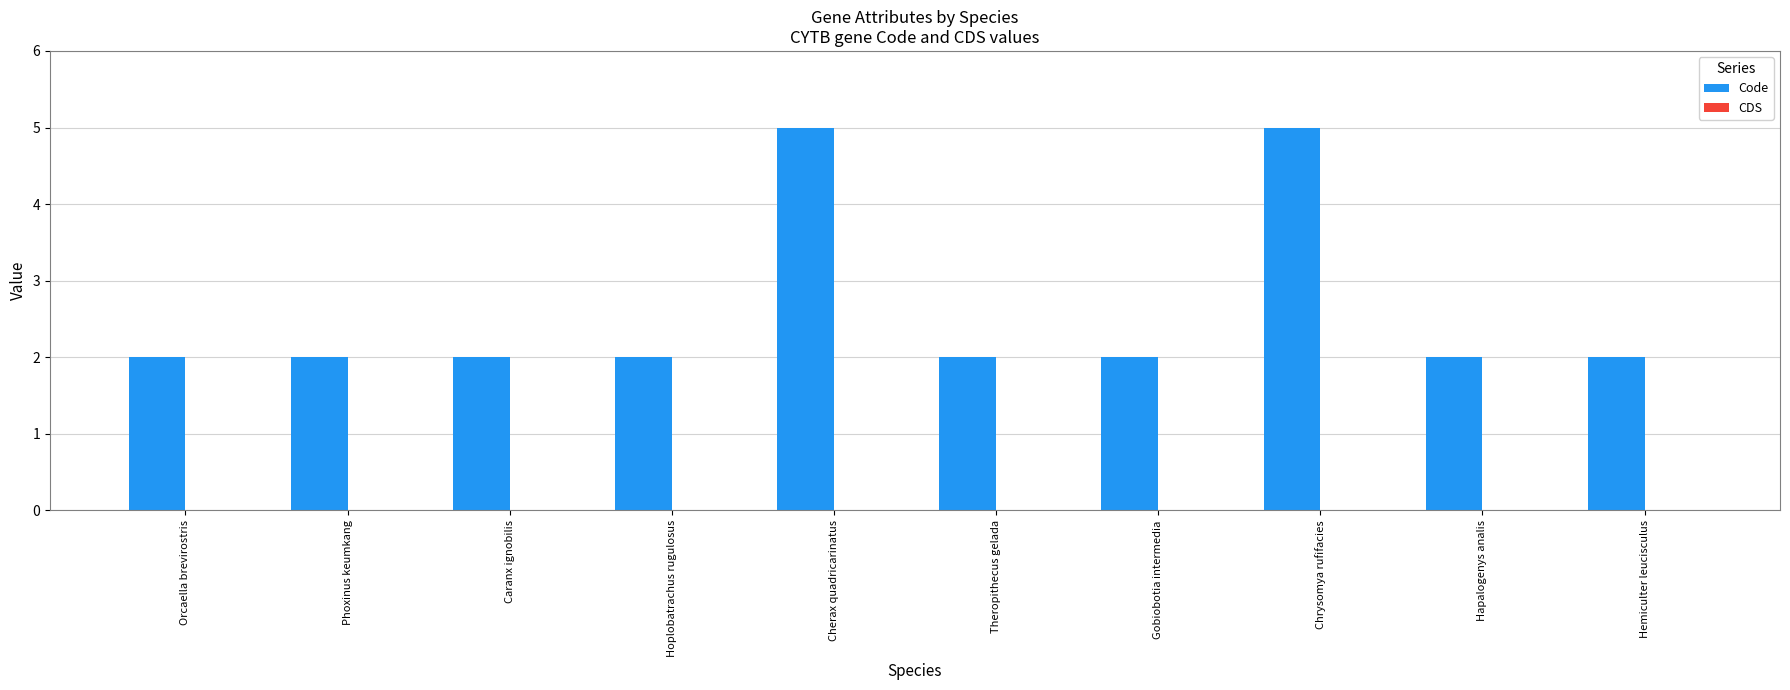

Reading left to right, list all the values displayed in this chart.

Orcaella brevirostris=2	Phoxinus keumkang=2	Caranx ignobilis=2	Hoplobatrachus rugulosus=2	Cherax quadricarinatus=5	Theropithecus gelada=2	Gobiobotia intermedia=2	Chrysomya rufifacies=5	Hapalogenys analis=2	Hemiculter leucisculus=2